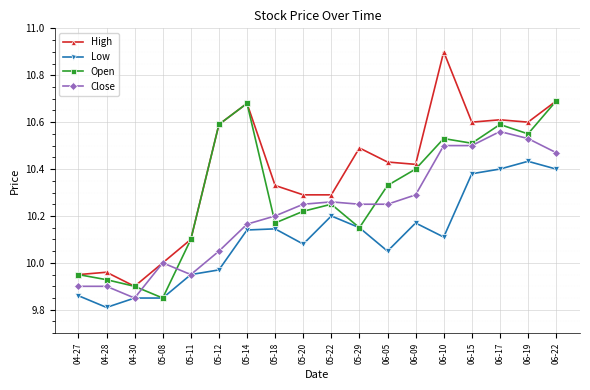

At which category does High reach its first local valley?

04-30